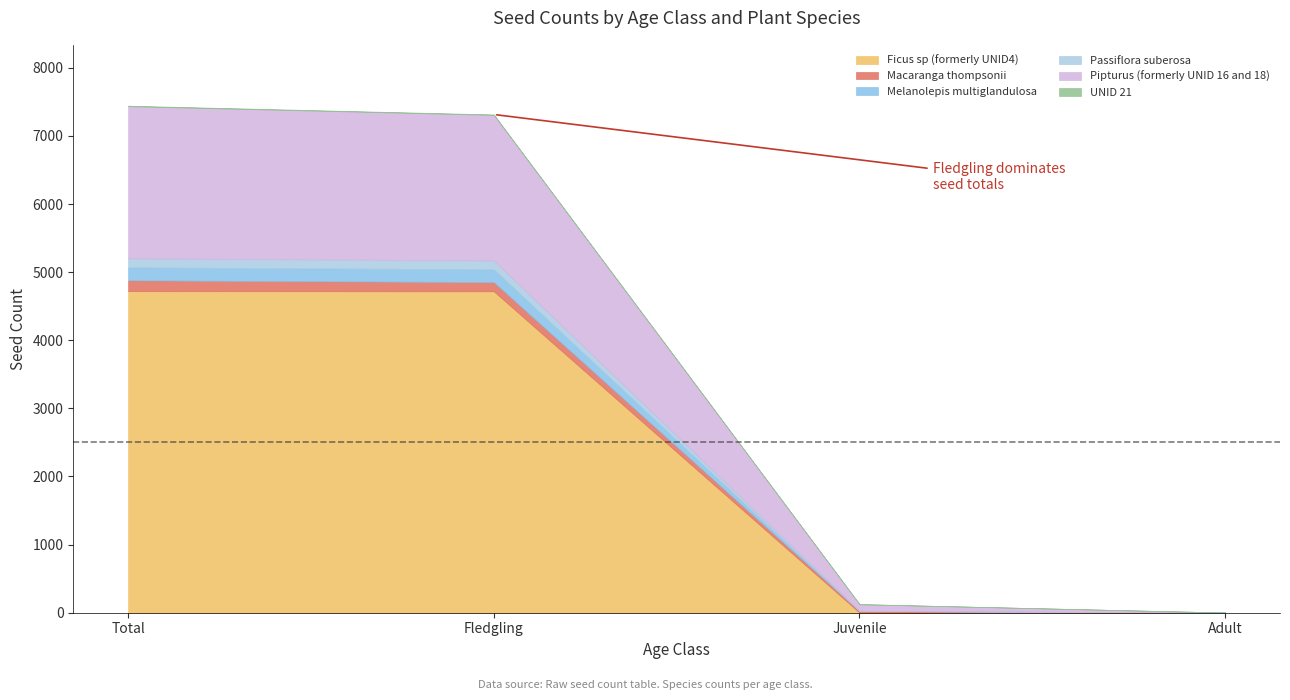

Which label corresponds to the smallest value in the chart?

Adult